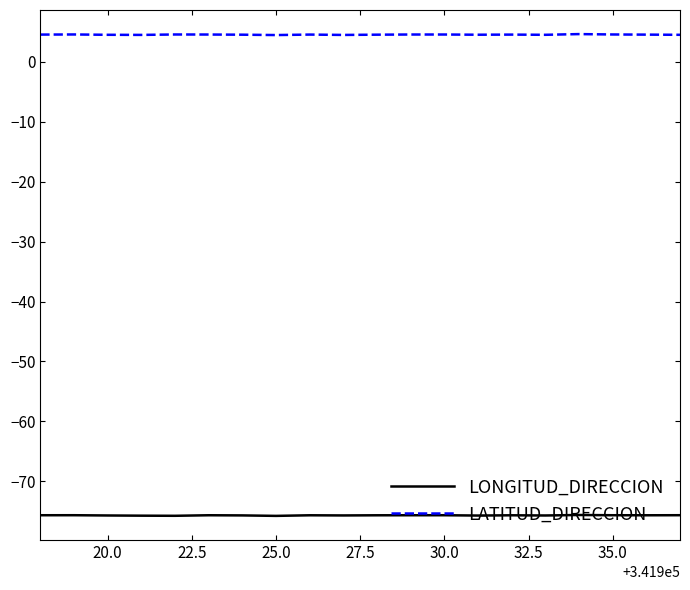

Which series has the largest total across all categories?

LATITUD_DIRECCION